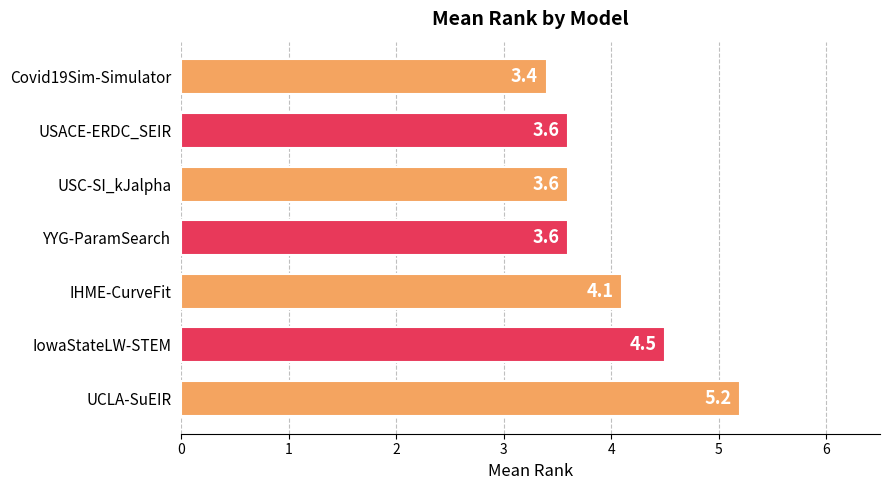

What is the sum of the values at USC-SI_kJalpha and USACE-ERDC_SEIR?

7.2